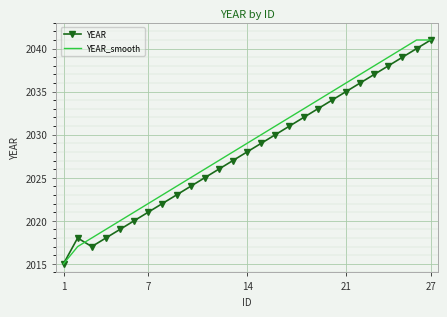

What is the minimum value for YEAR_smooth?

2015